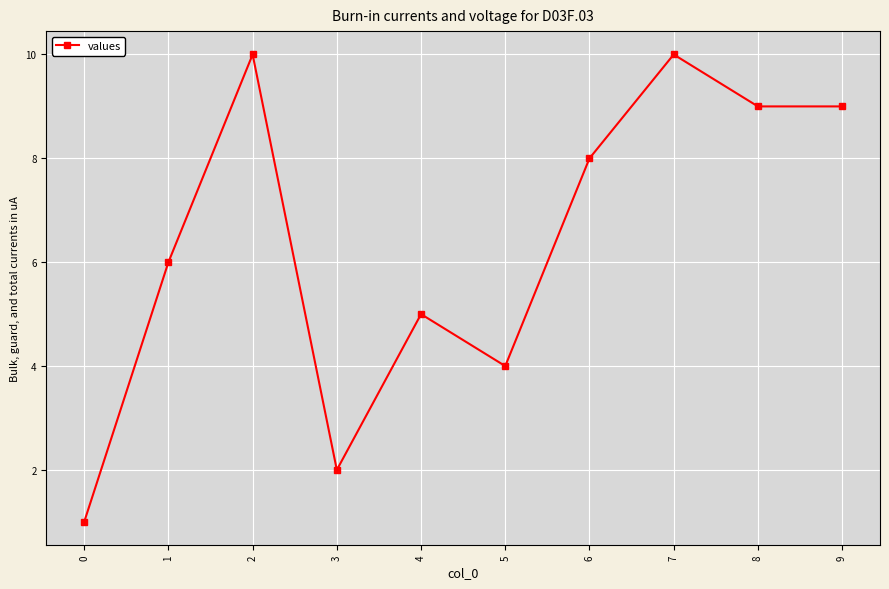

What is the maximum value shown in the chart?

10